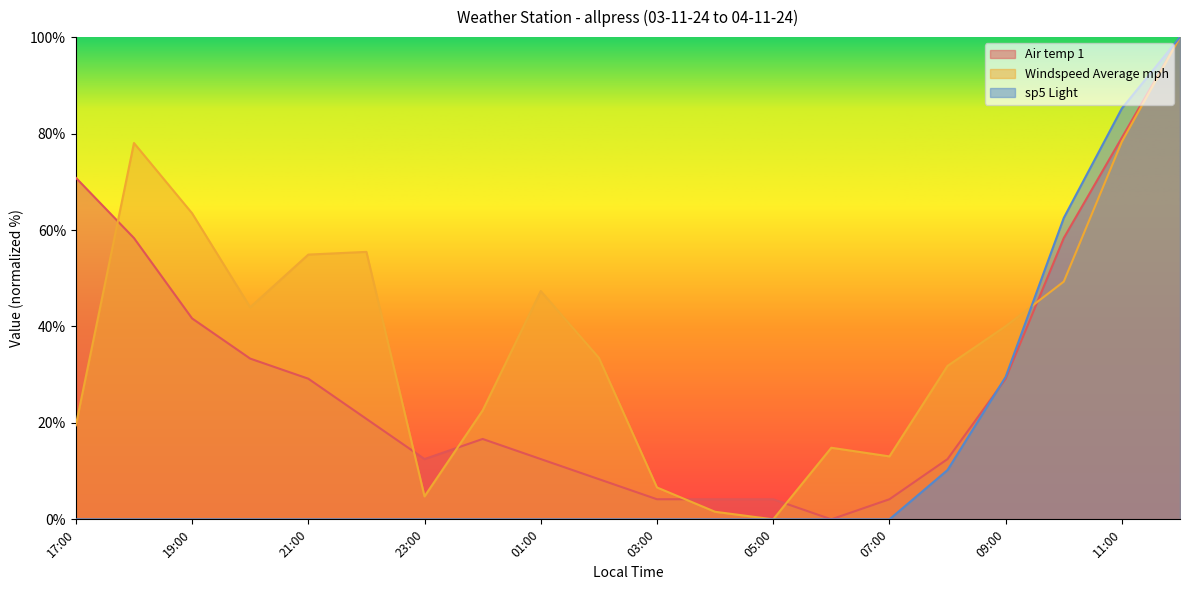

How many intersections are there between sp5 Light and Air temp 1?

1